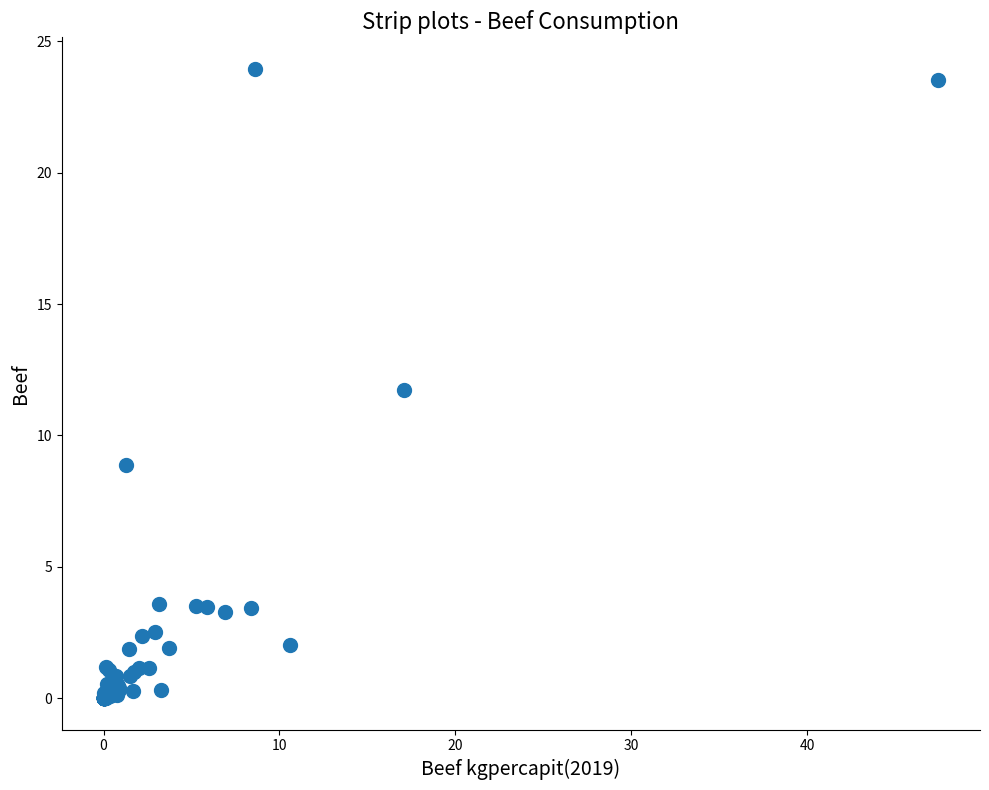

What Y value in the scatter plot is closest to 11?

11.7